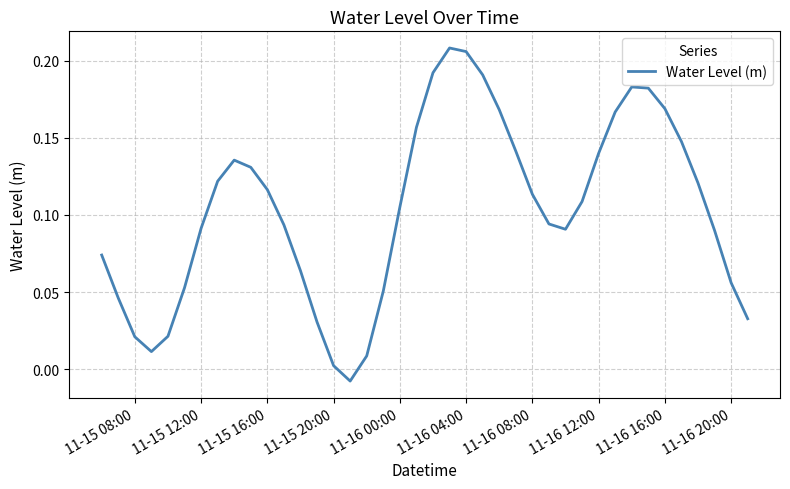

Count the number of categories in the chart.

40